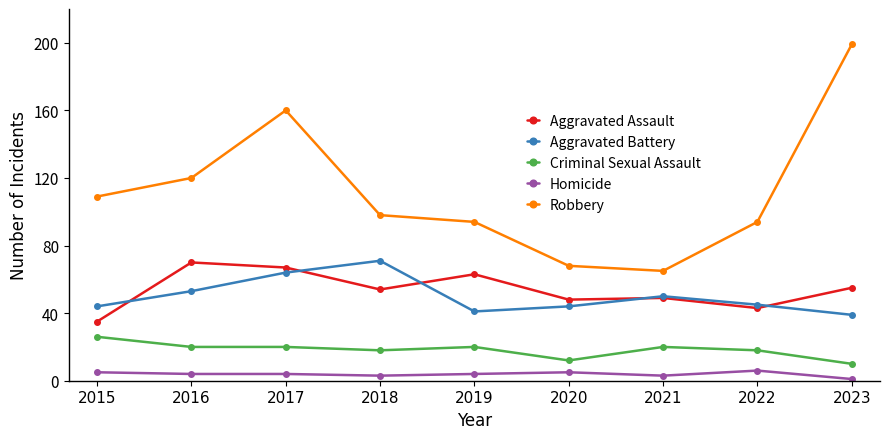

How many interior local peaks does the Aggravated Battery series have?

2